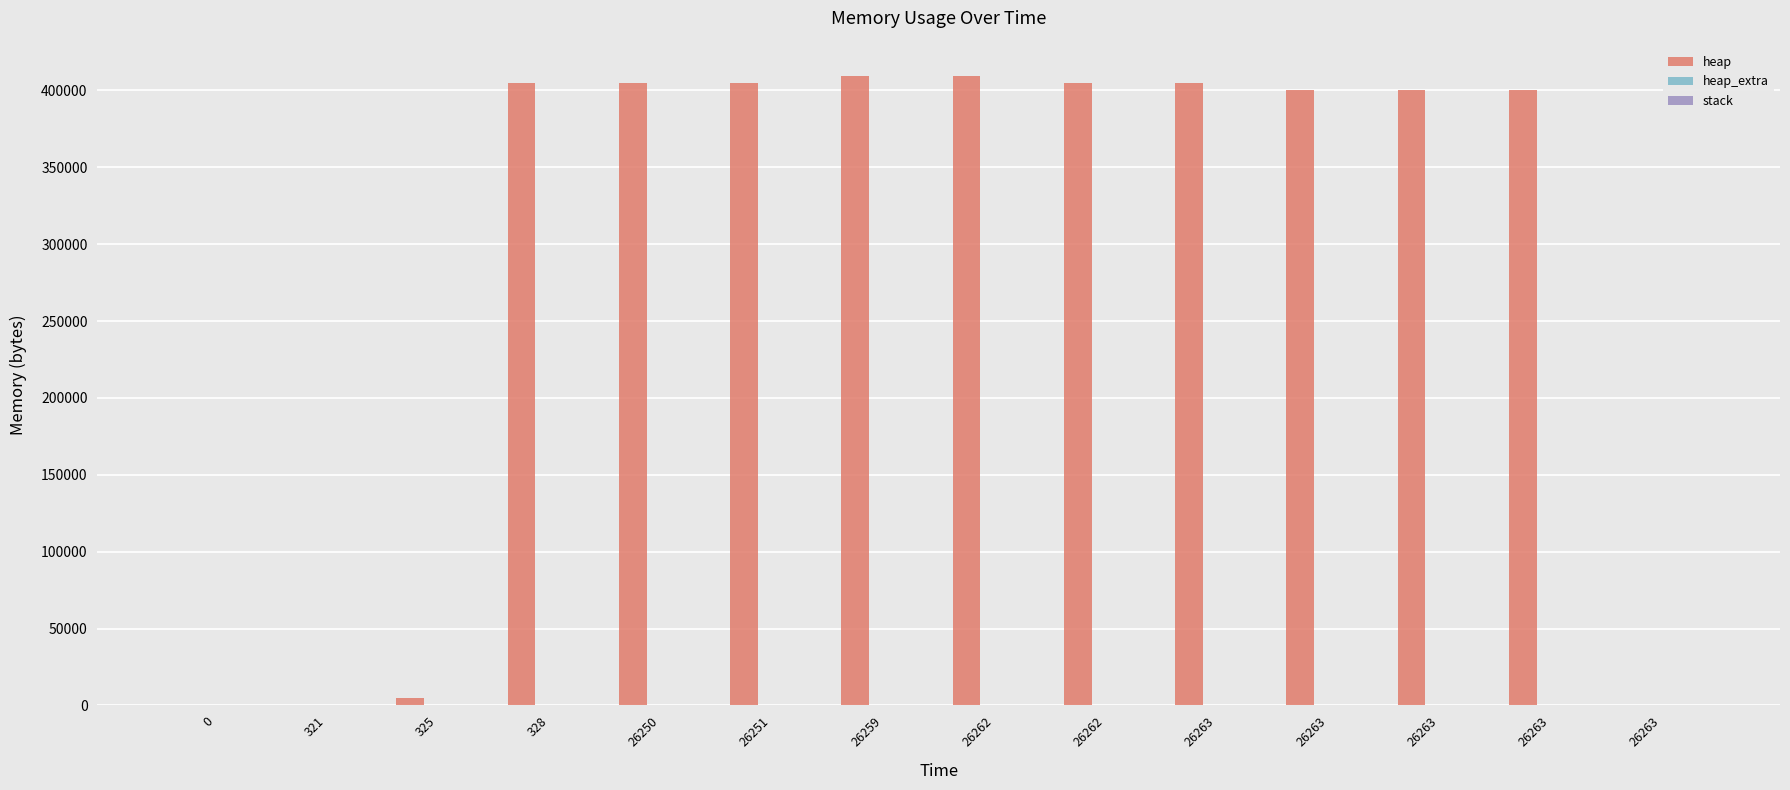

How many data points does each series have?

14